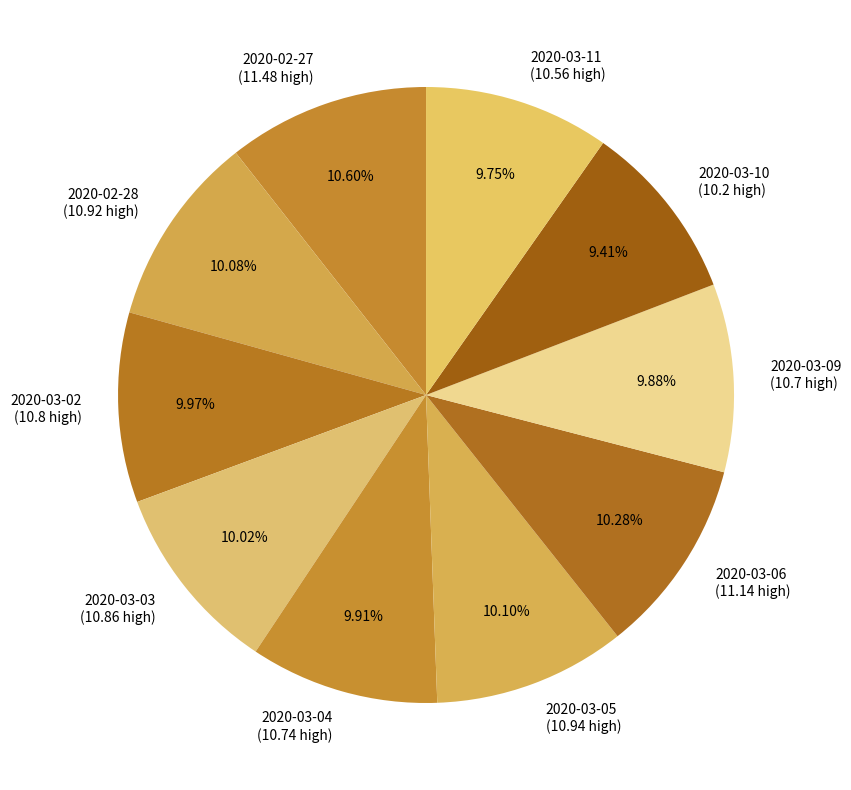

How many segments does this pie chart have?

10